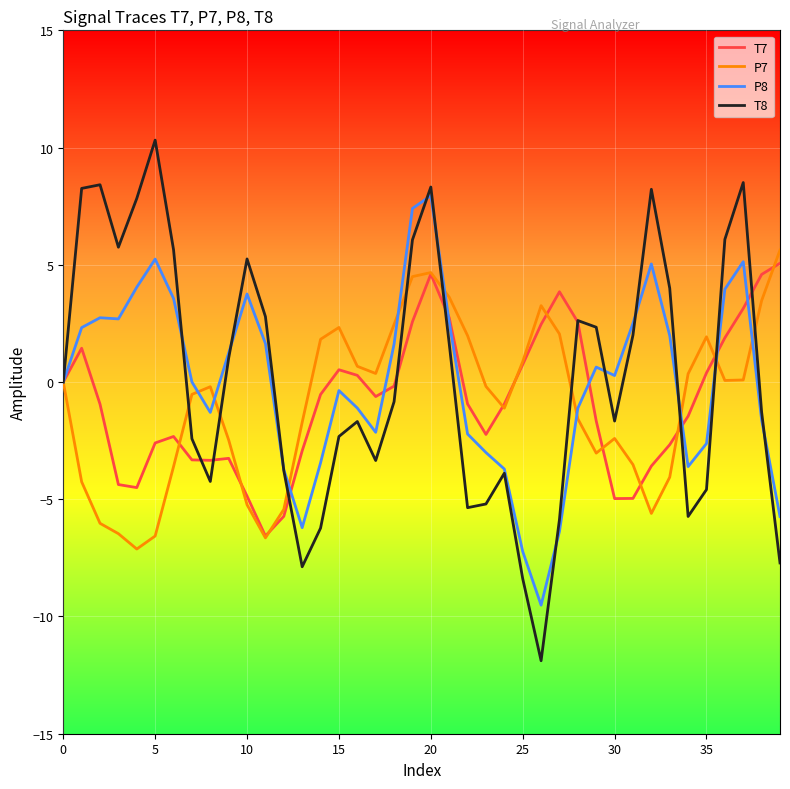

Which series has the widest spread of values?

T8